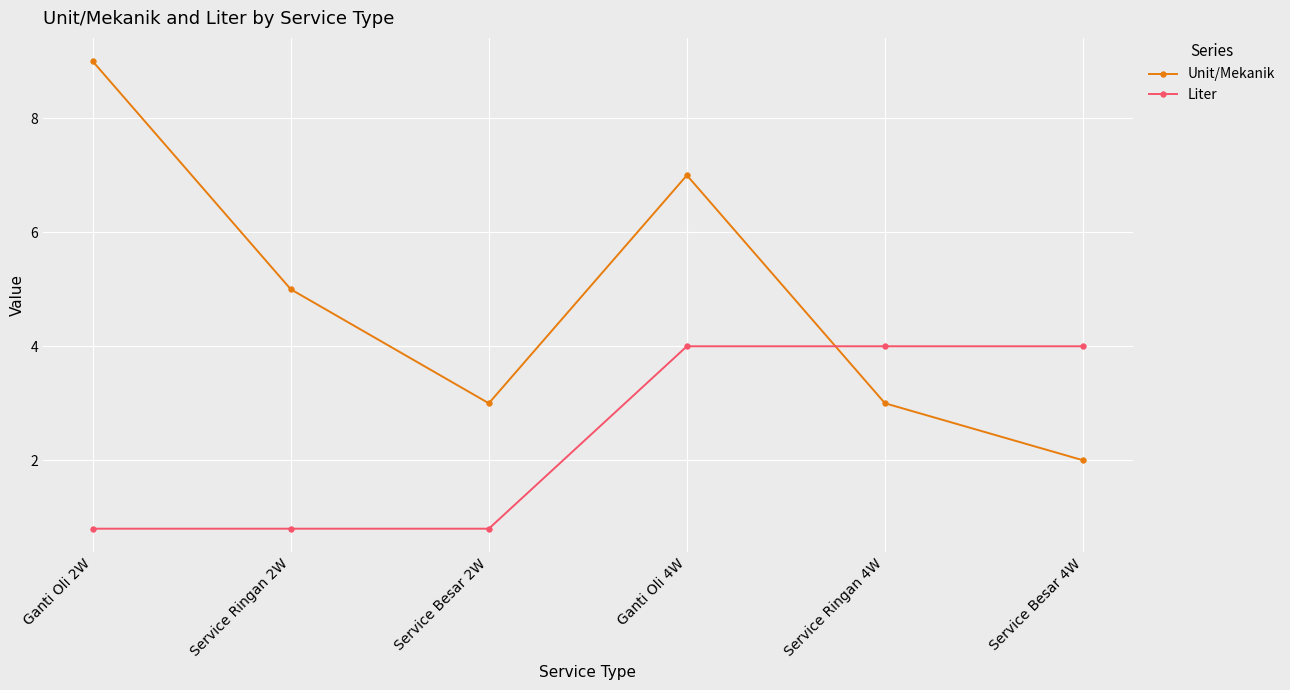

How many lines are shown in the chart?

2